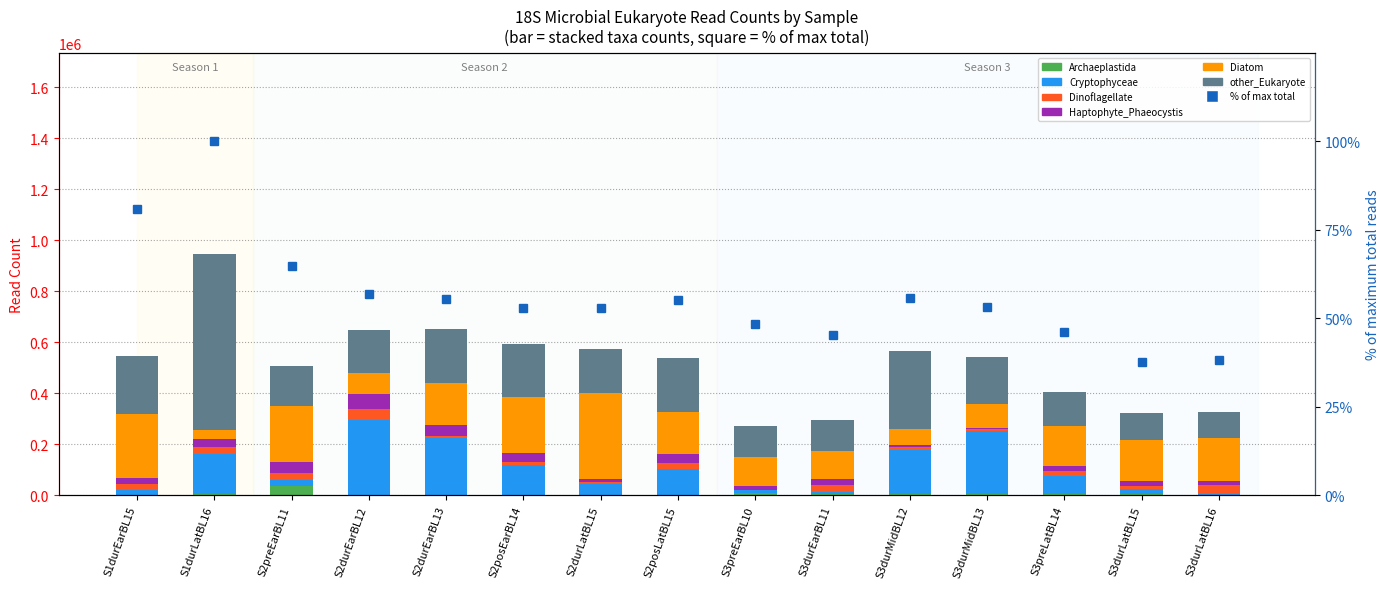

How many groups of bars are there?

15